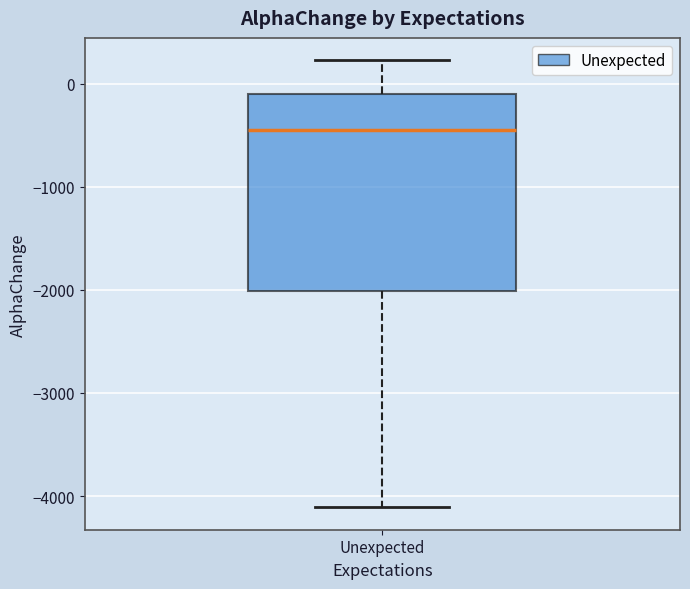

Read this box plot against the y-axis: the position of the median line, the range covered by the box, and the ends of both whiskers. The values are not printed on the chart, so give them approximately, as read against the axis.

median -400, box -2000 to -100, whiskers -4100 to 200